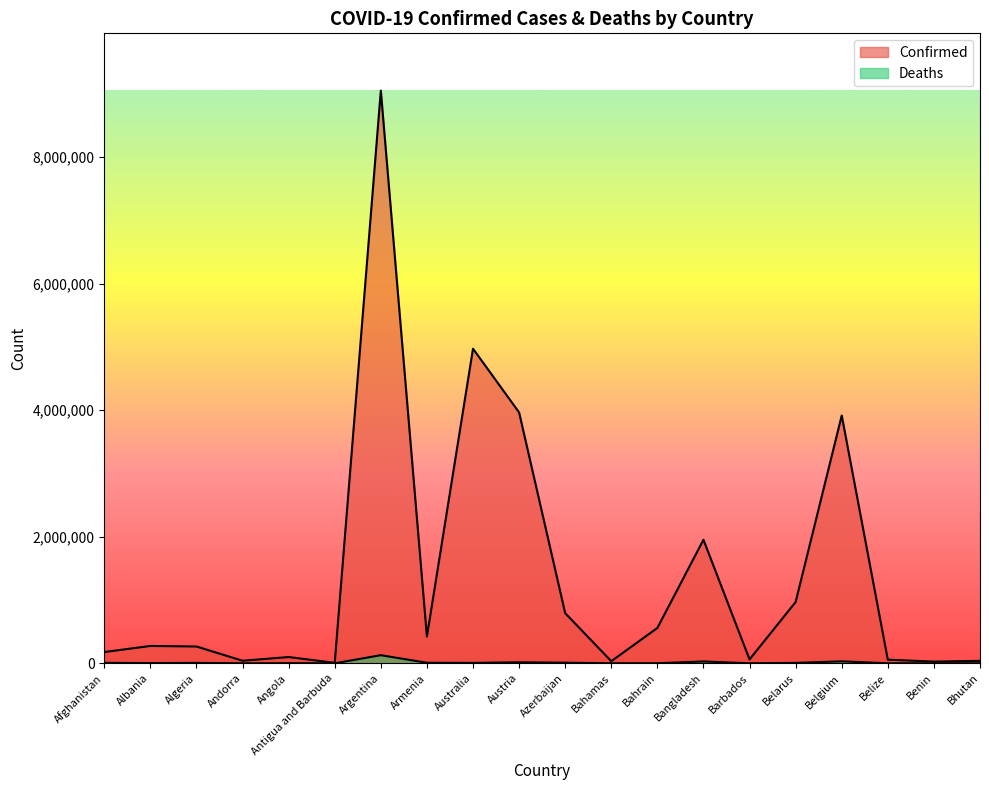

What are all the series names shown in the legend?

Confirmed, Deaths